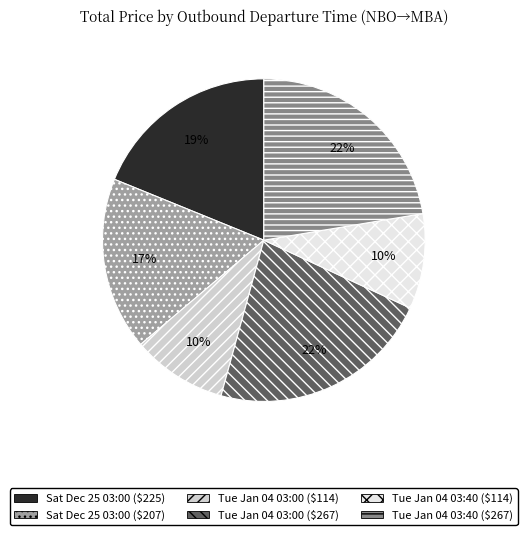

To the nearest percent, what is the average slice percentage?

17%